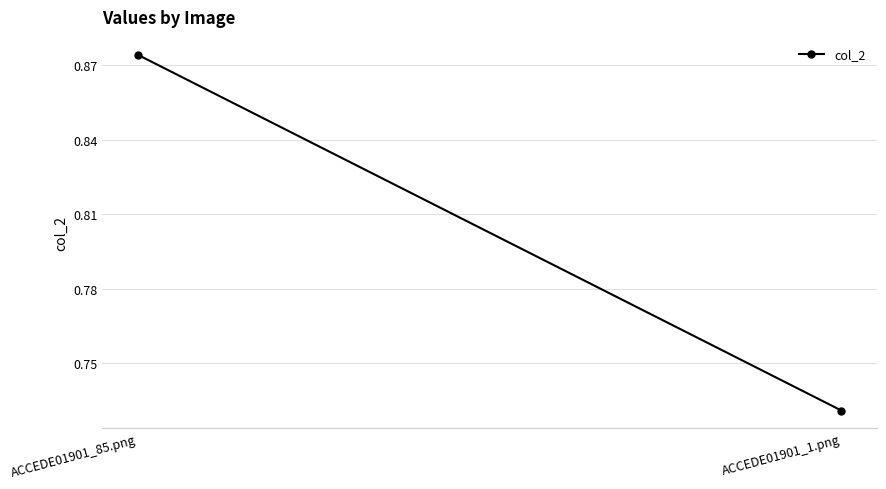

What is the label of the 2nd point from the left?

ACCEDE01901_1.png